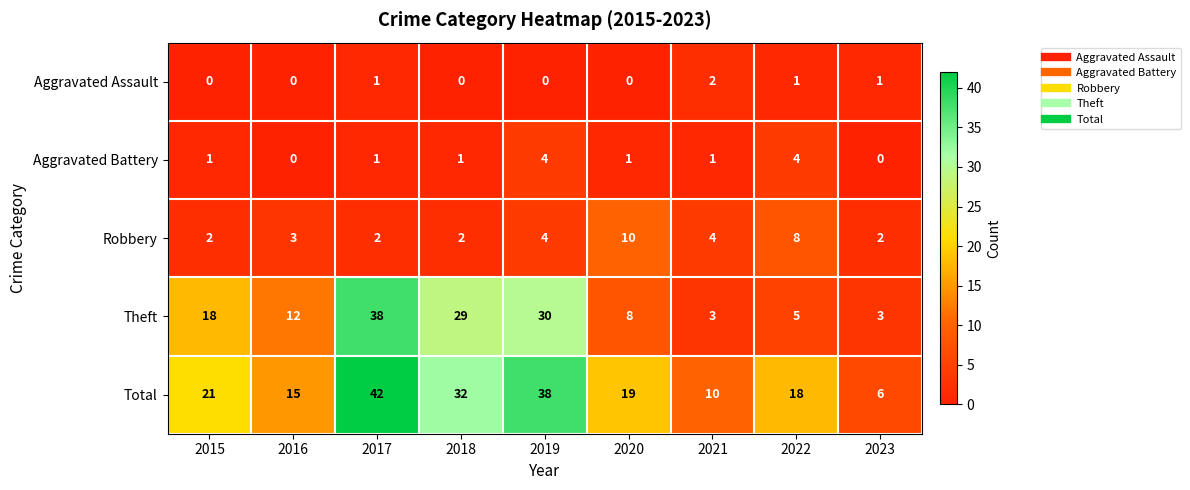

What is the approximate value of Aggravated Battery at 2019?

4